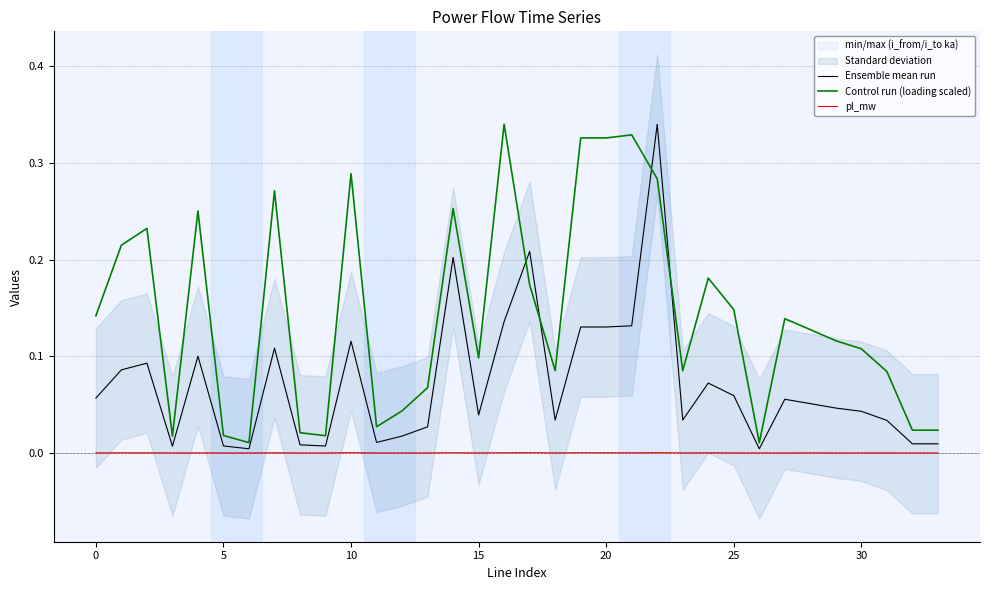

The pl_mw series shows 0.0 at 13. True or false?

False